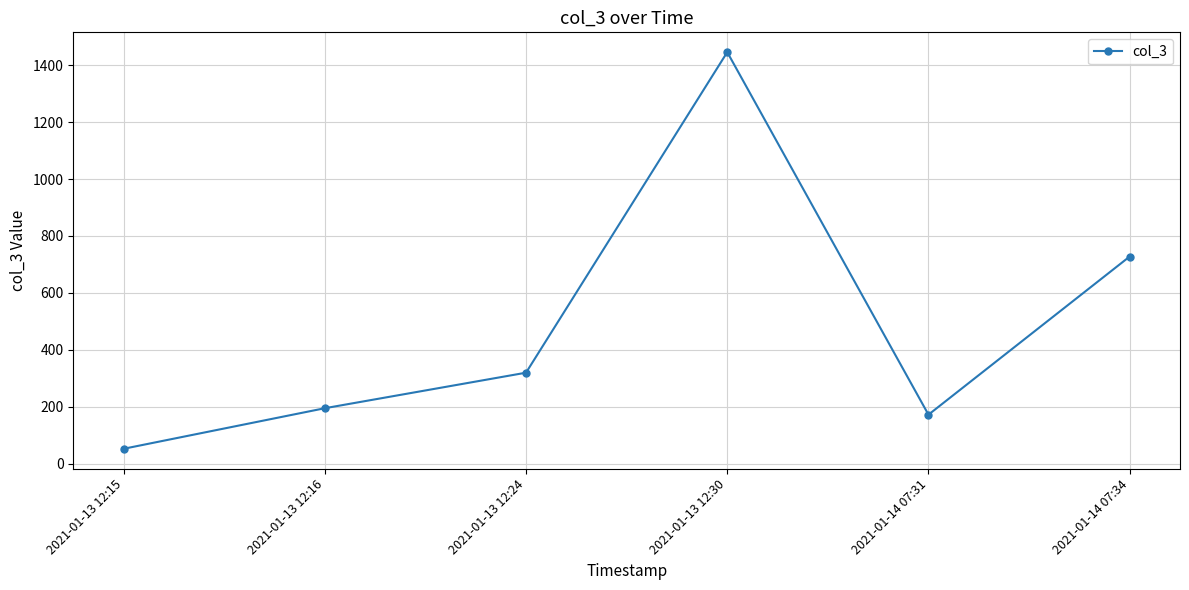

The chart shows a value of 52.3 at 2021-01-13 12:15. True or false?

True